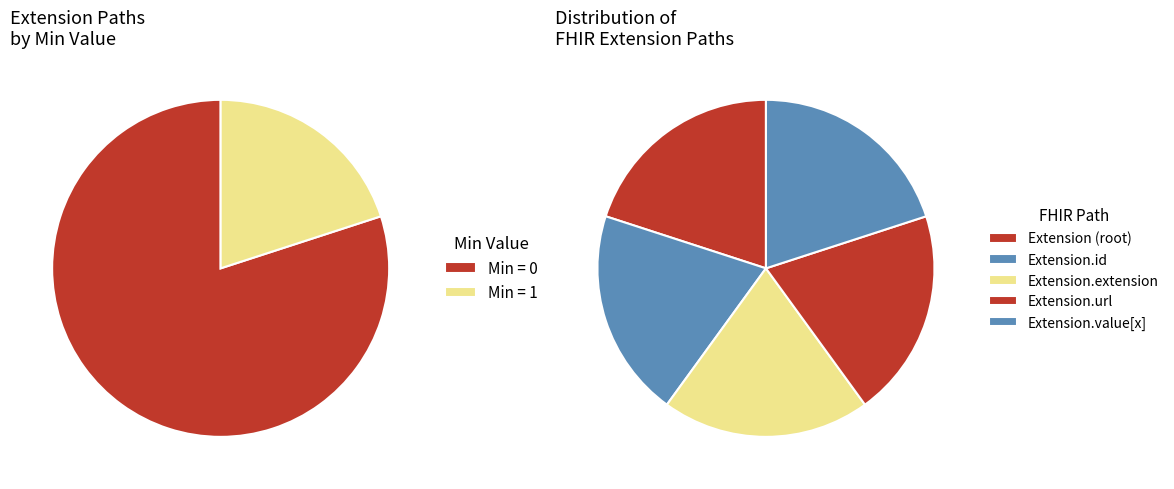

Which has a higher value, Extension.extension or Extension.url?

Extension.url